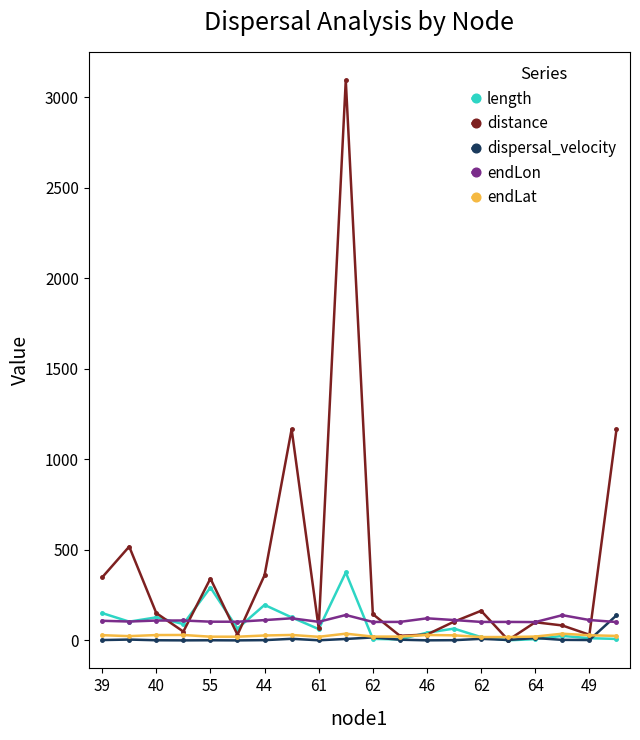

True or false: endLon and dispersal_velocity cross at least once.

True